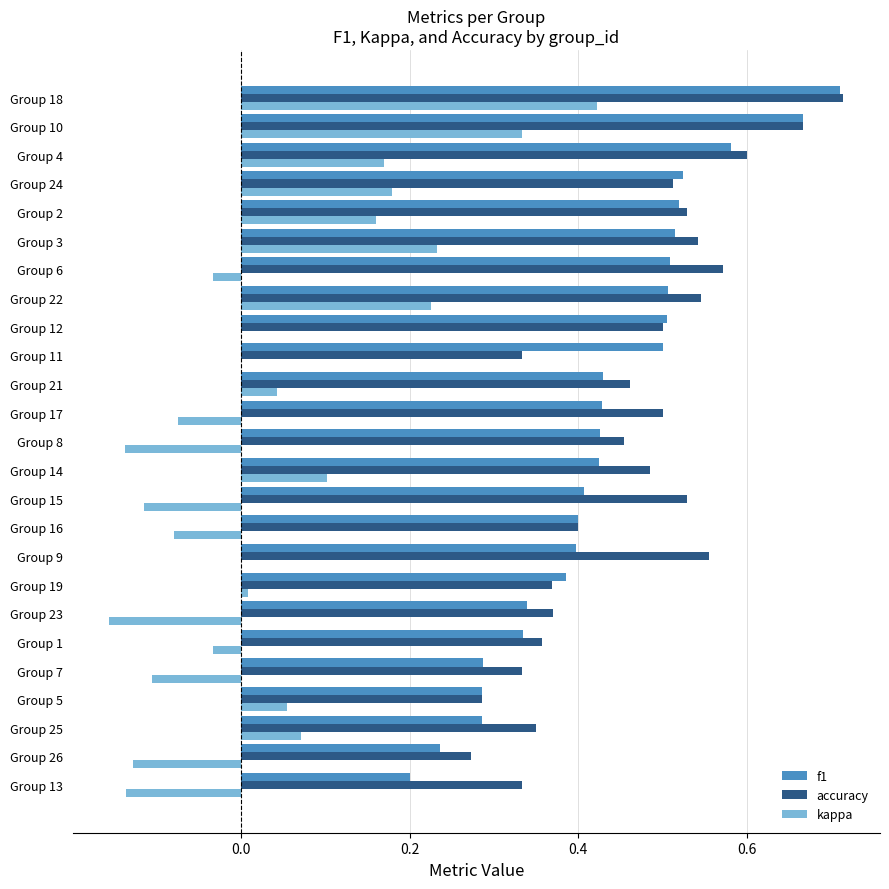

Between Group 7 and Group 16, which series saw the biggest shift?

f1